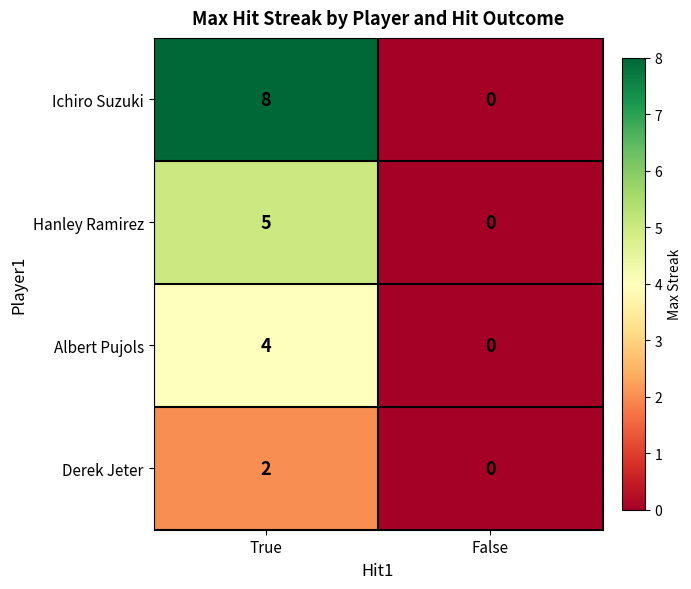

Which series has the widest spread of values?

Ichiro Suzuki